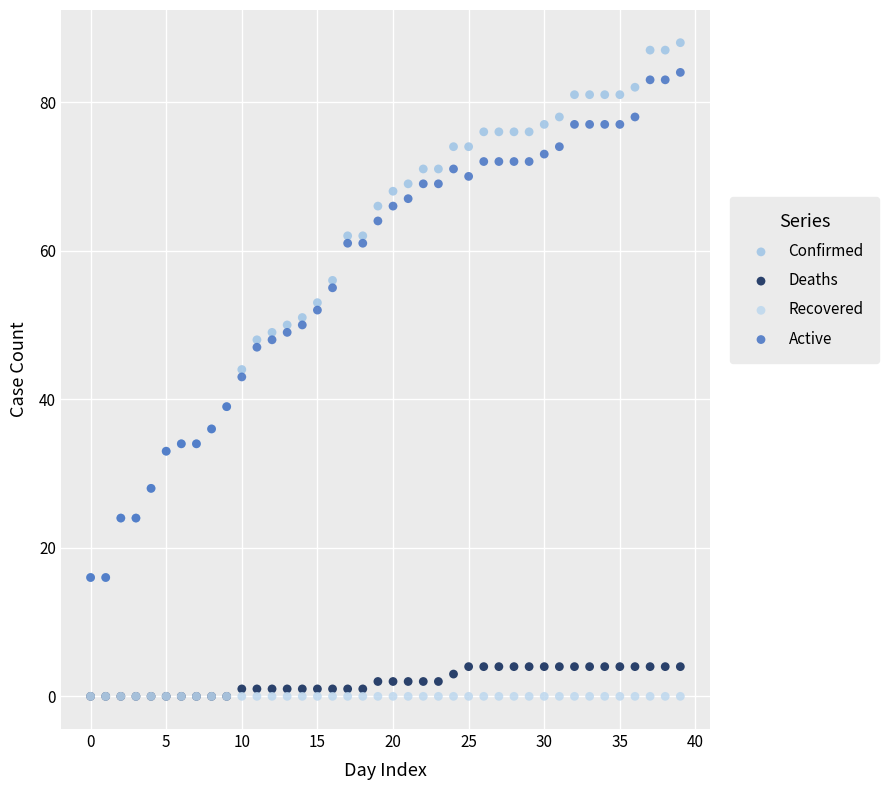

What are all the series names shown in the legend?

Confirmed, Deaths, Recovered, Active